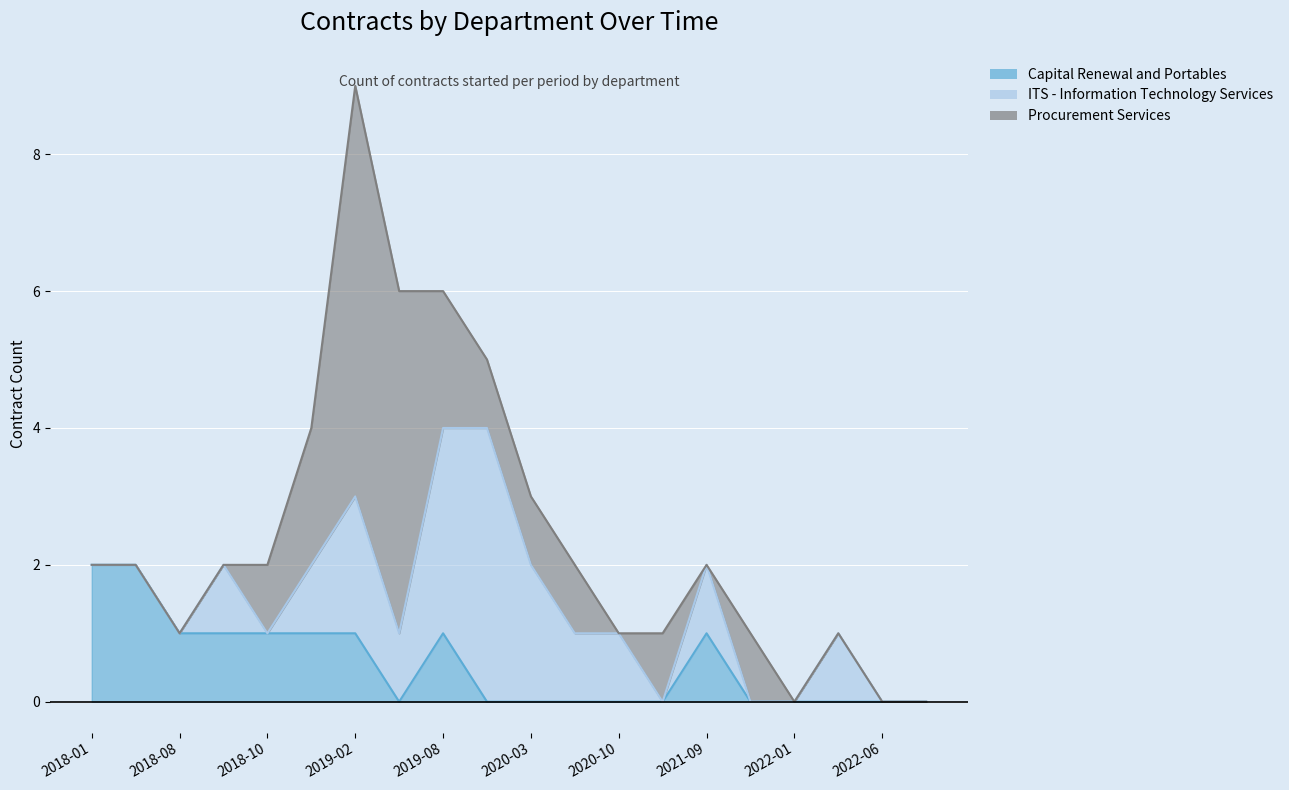

How many values in the ITS - Information Technology Services series exceed 1?

4